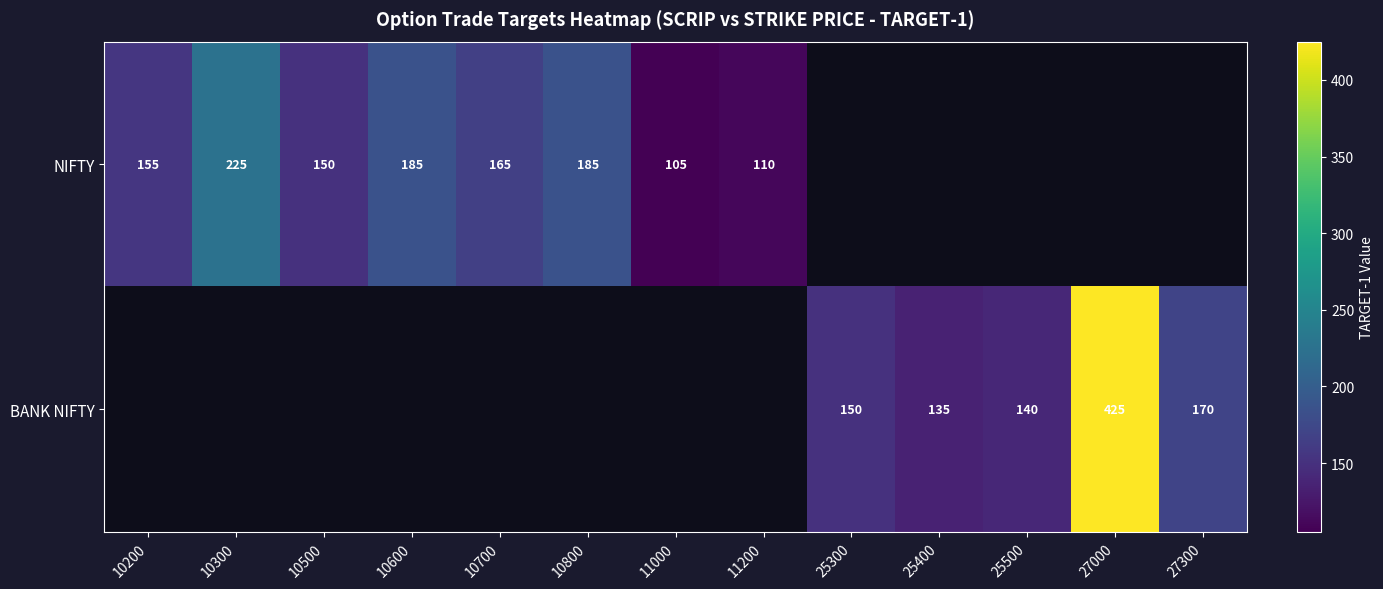

What is the sum of the NIFTY values at 10300 and 11000?

330